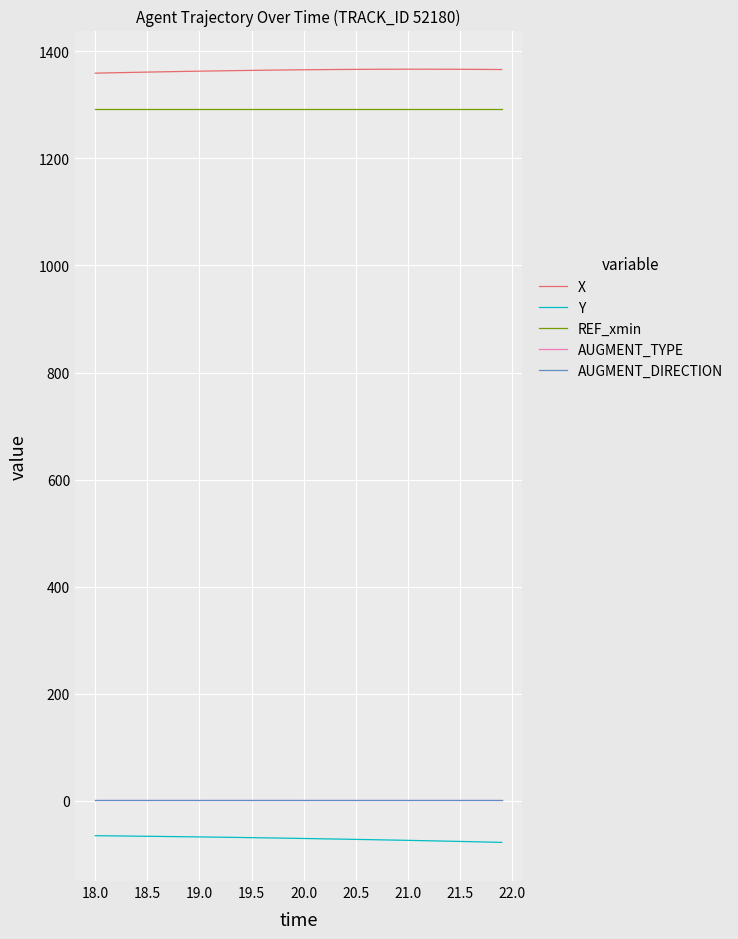

Does the chart have visible grid lines?

Yes